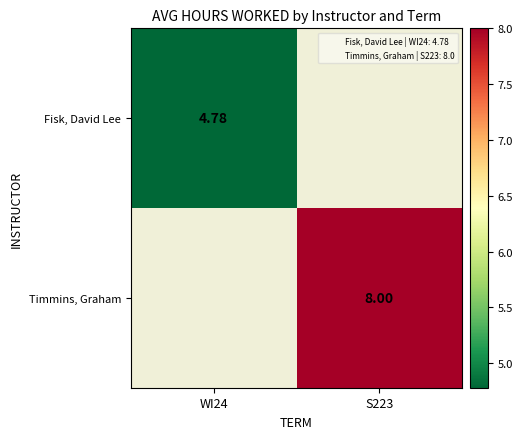

Which category has the highest value across all series?

S223